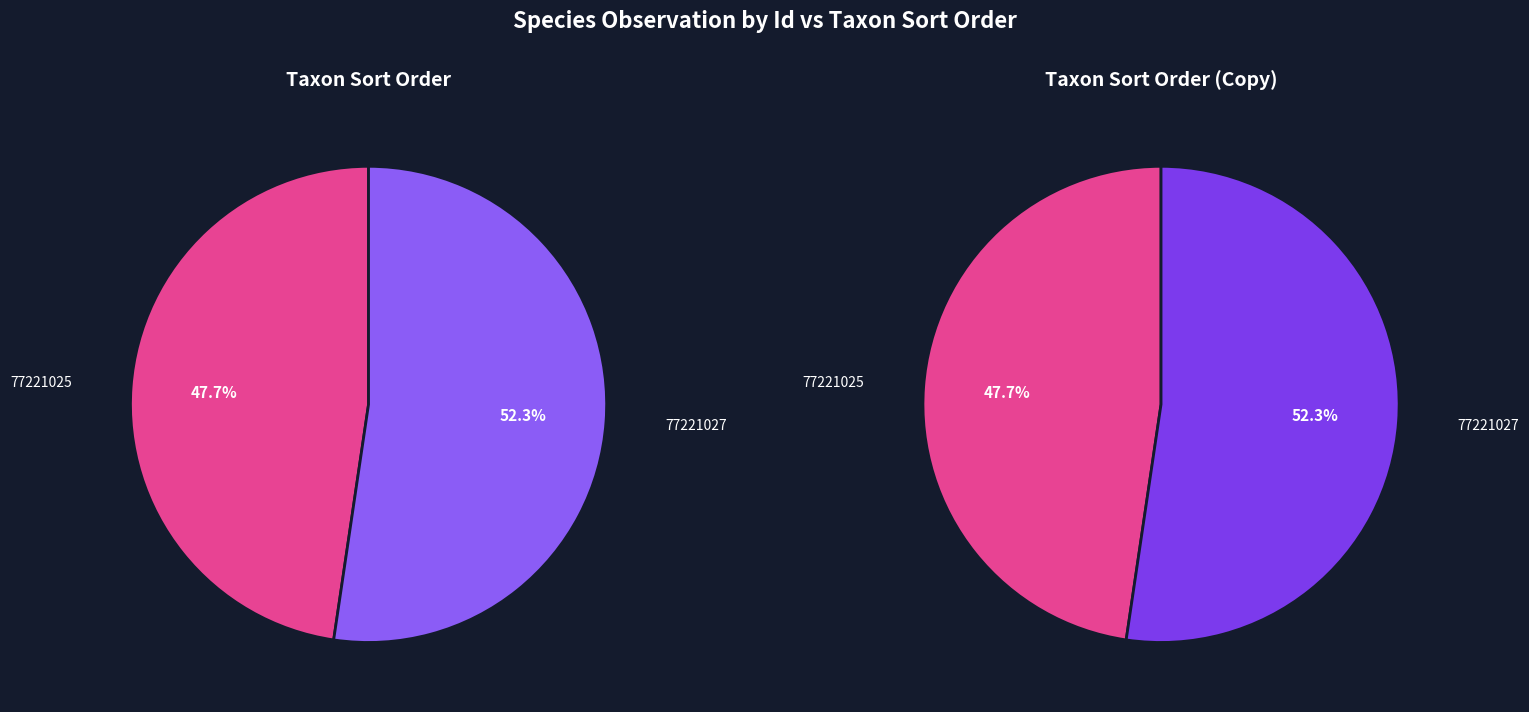

What percentage is the 77221025 slice, to the nearest percent?

48%